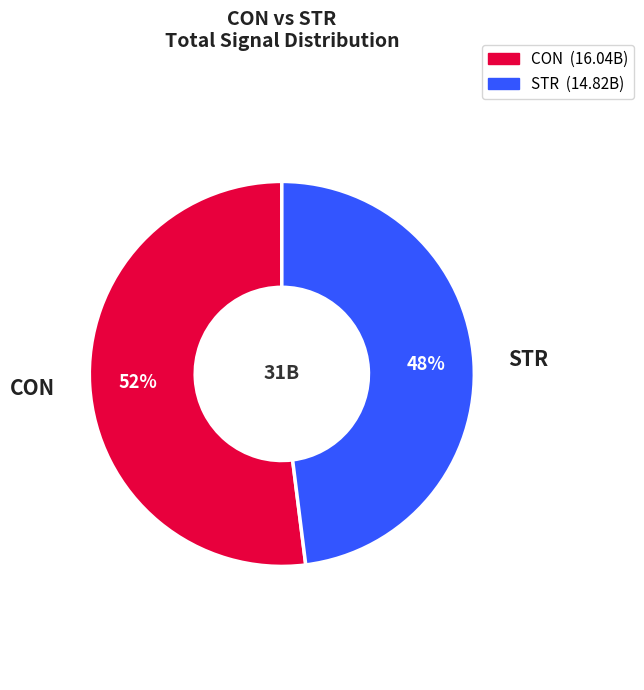

Is it true that STR is 37% of the pie?

False